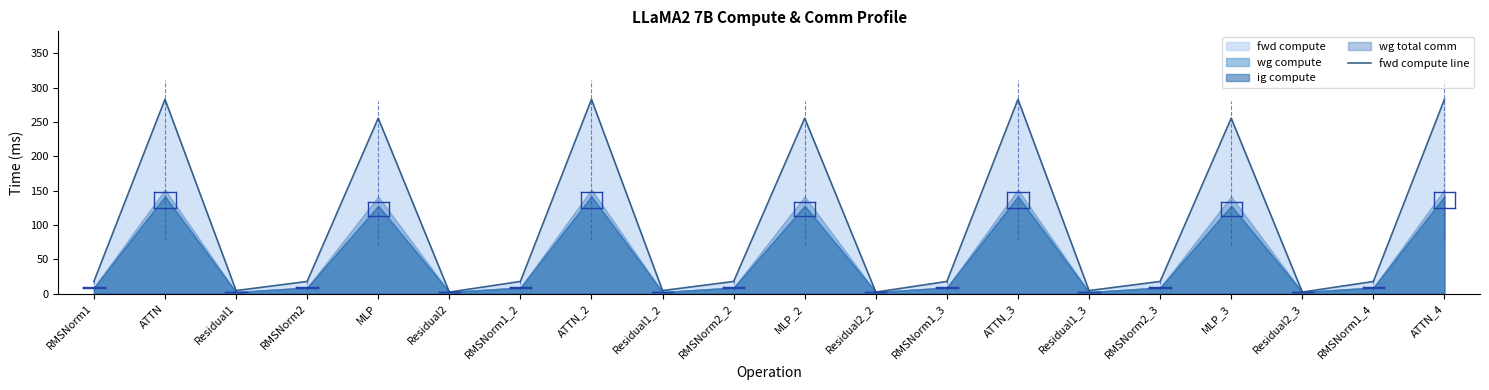

Does the chart display data point markers on the line(s)?

No